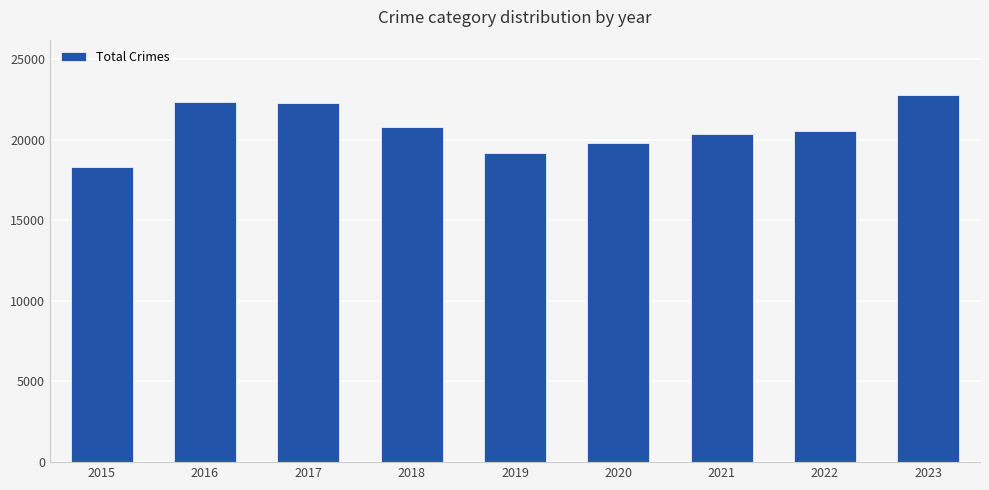

What is the minimum value shown in the chart?

18301